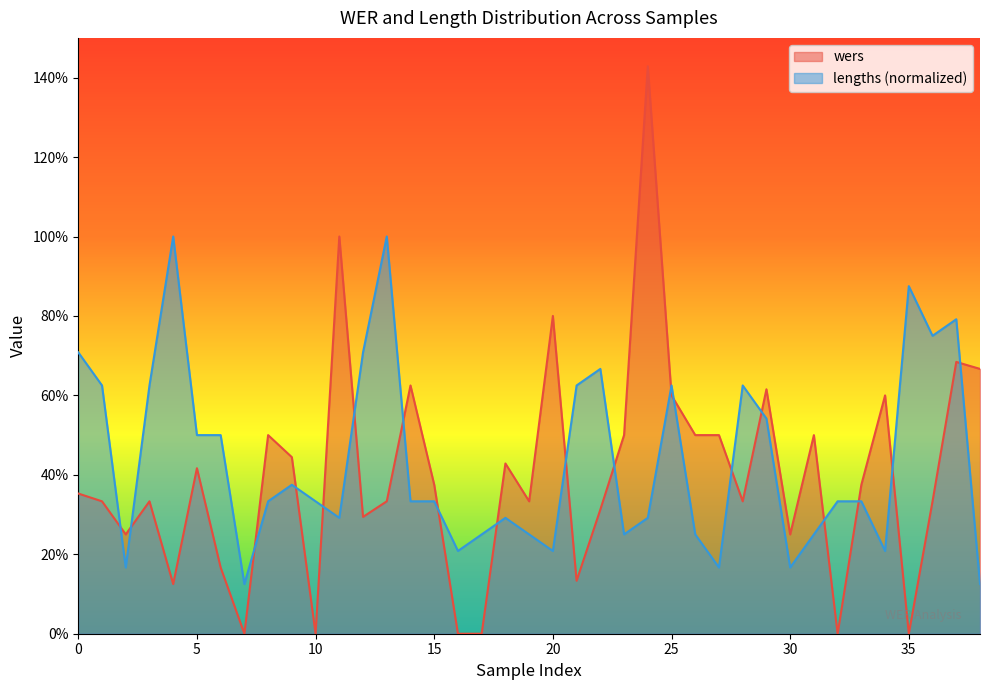

After their last crossing, which series has the higher values: lengths or wers?

wers